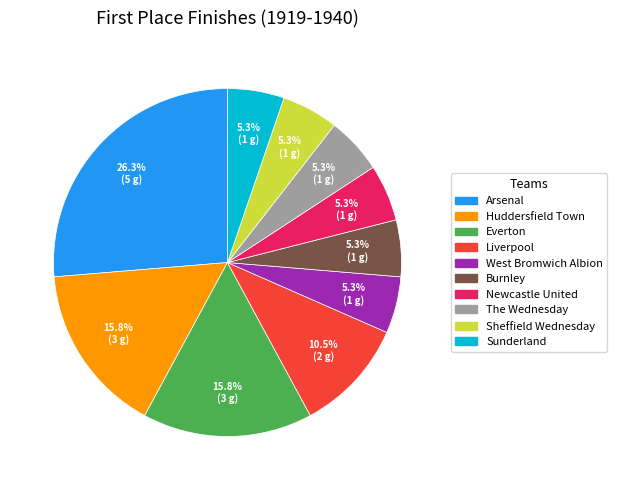

Is there any slice that represents more than half of the pie?

No